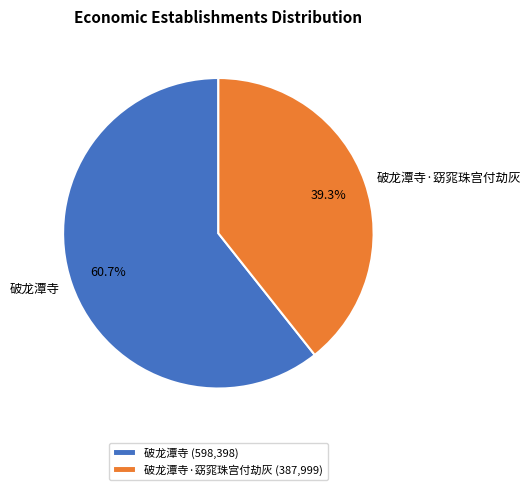

To the nearest percent, what percentage of the pie is 破龙潭寺?

61%